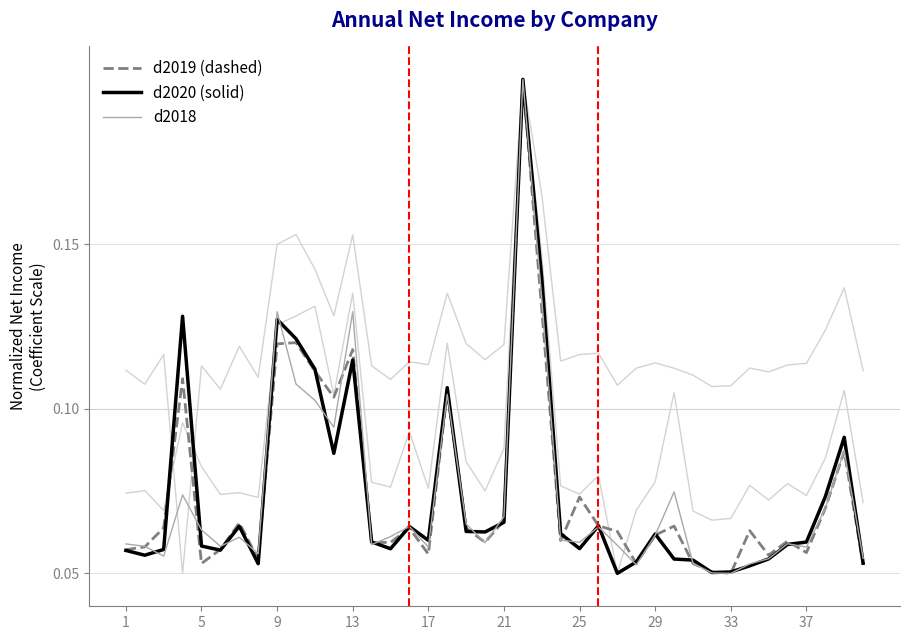

What is the lowest value of the d2018 series?

0.1